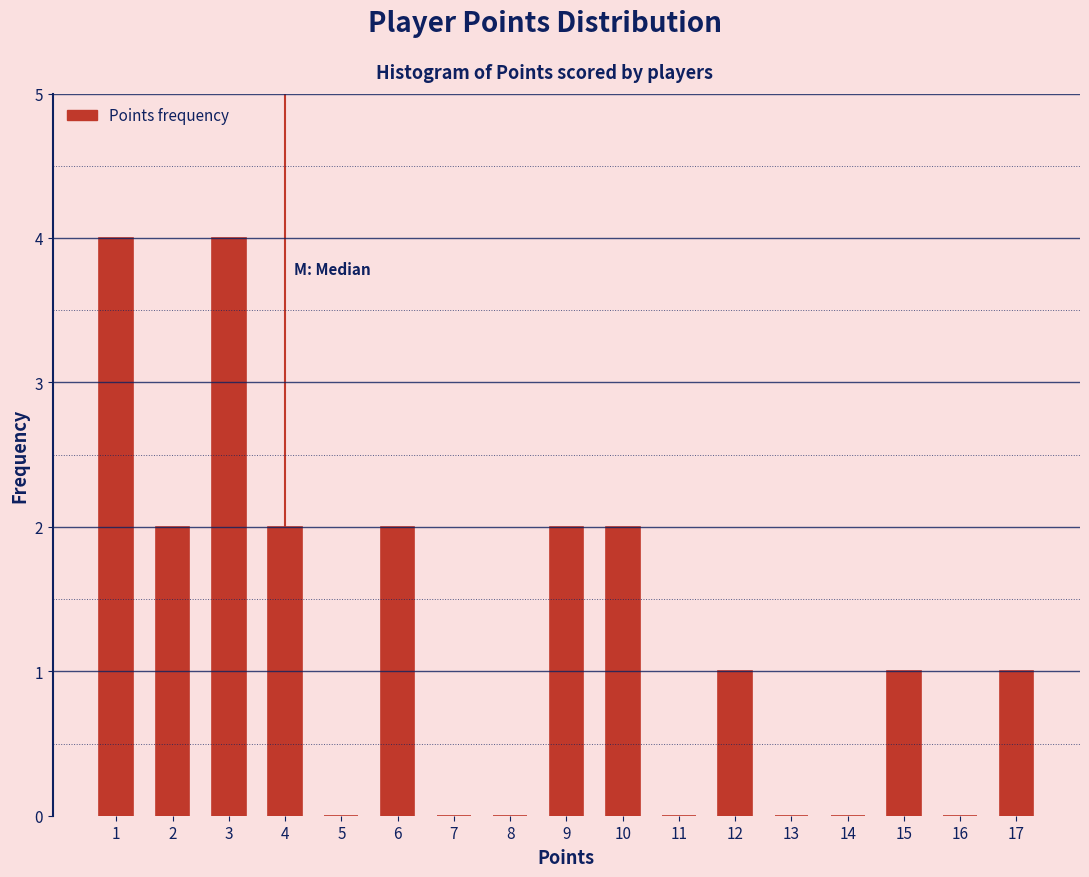

What is the height of the bar covering 16.5 to 17.5 on the x-axis? The values are not printed on the chart, so give them approximately, as read against the axis.

1